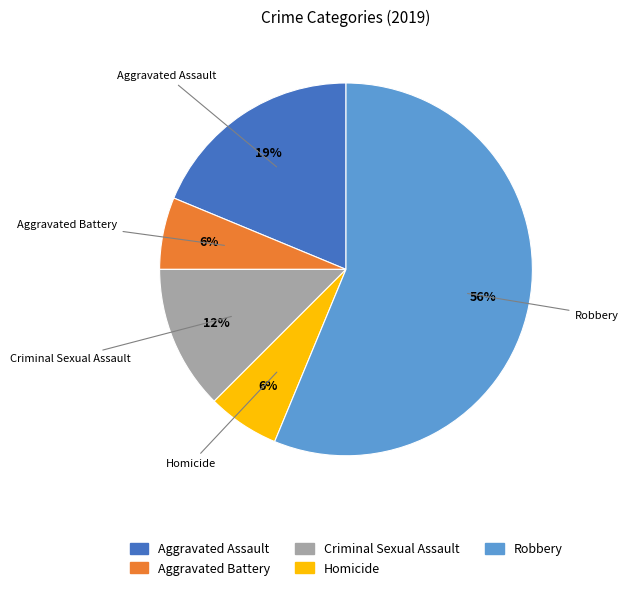

What is the largest slice in the pie chart?

Robbery